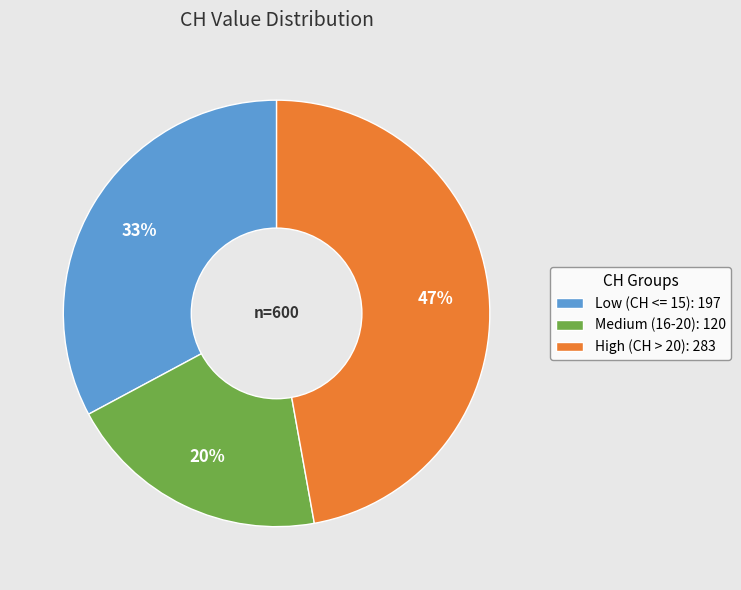

Rank the categories by value from highest to lowest.

High (CH > 20): 283, Low (CH <= 15): 197, Medium (16-20): 120